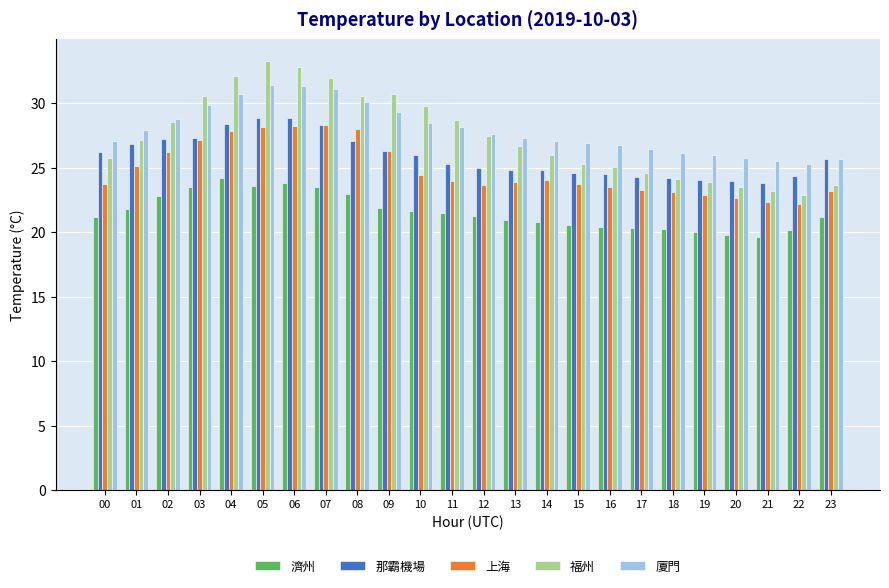

The value of 廈門 at 23 is 16.4. True or false?

False